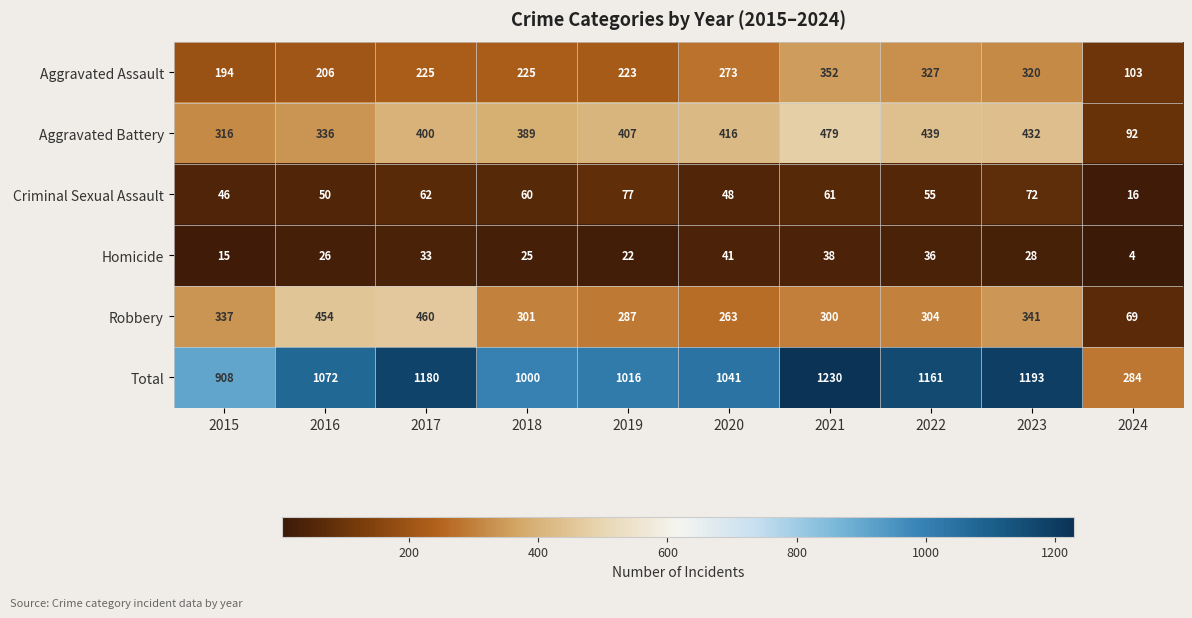

What is the spread (max minus min) of values at 2021?

1192